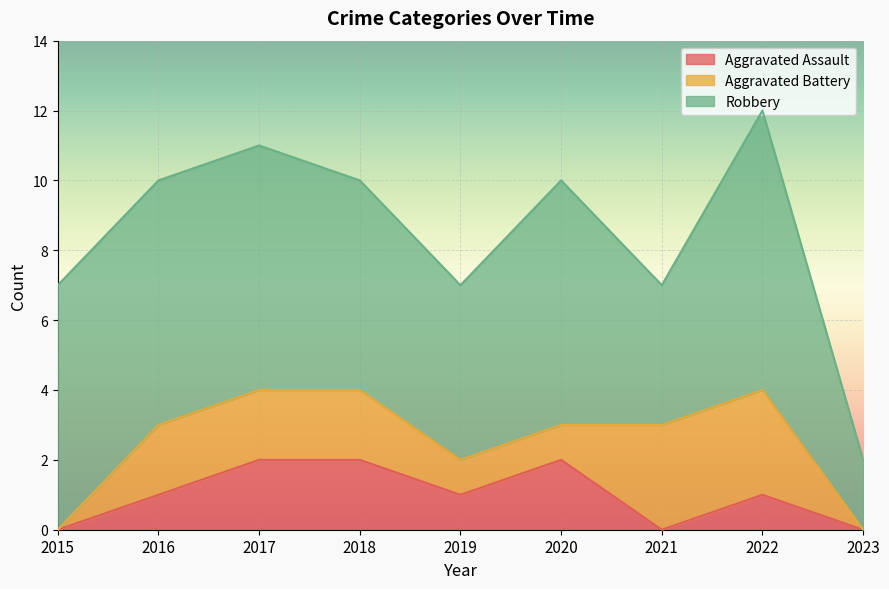

True or false: Aggravated Assault and Robbery cross at least once.

False